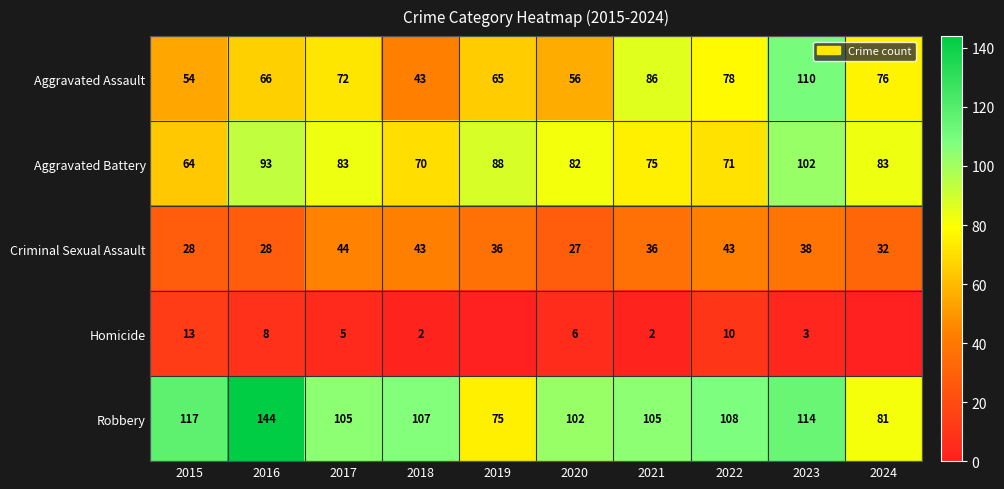

Where does the Robbery series first go above 107?

2015